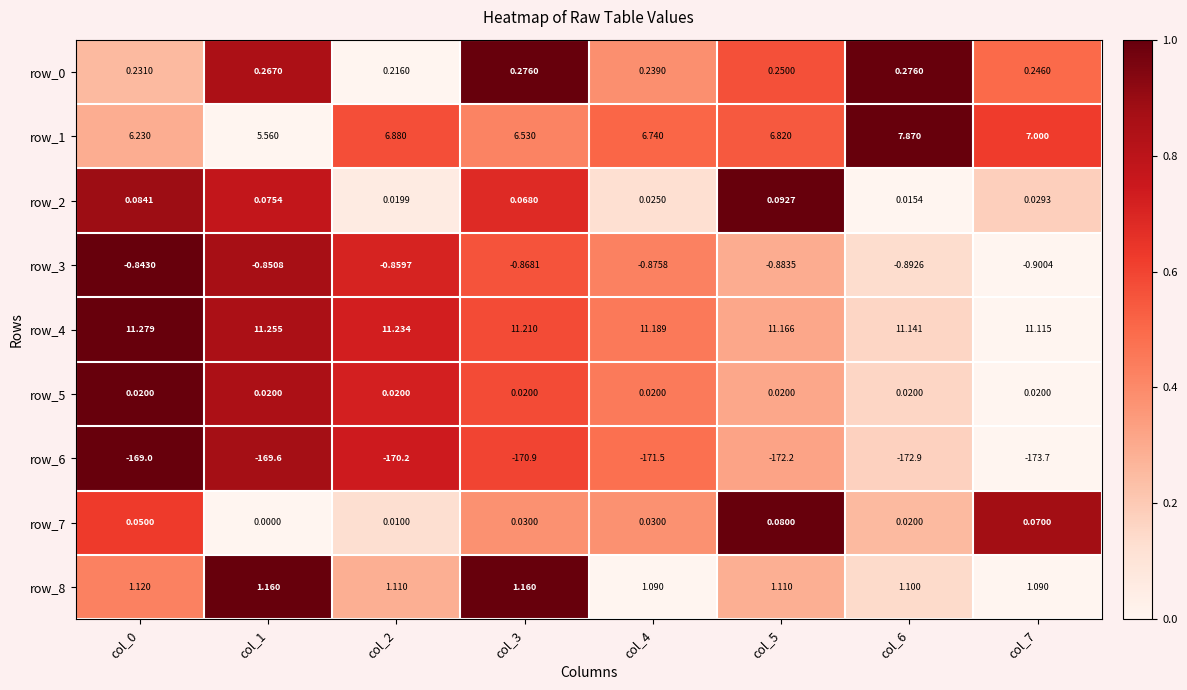

Is the value of row_1 at col_4 greater than the value of row_2 at col_0?

Yes